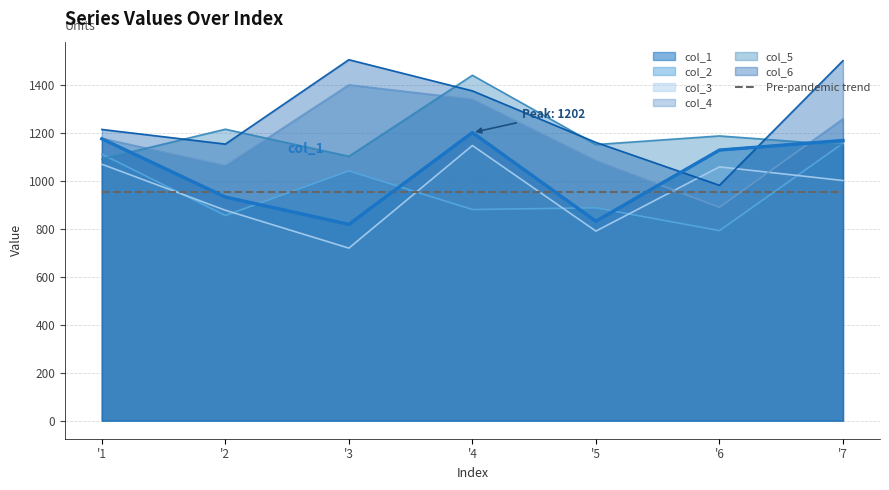

What is the minimum value for col_1?

819.0